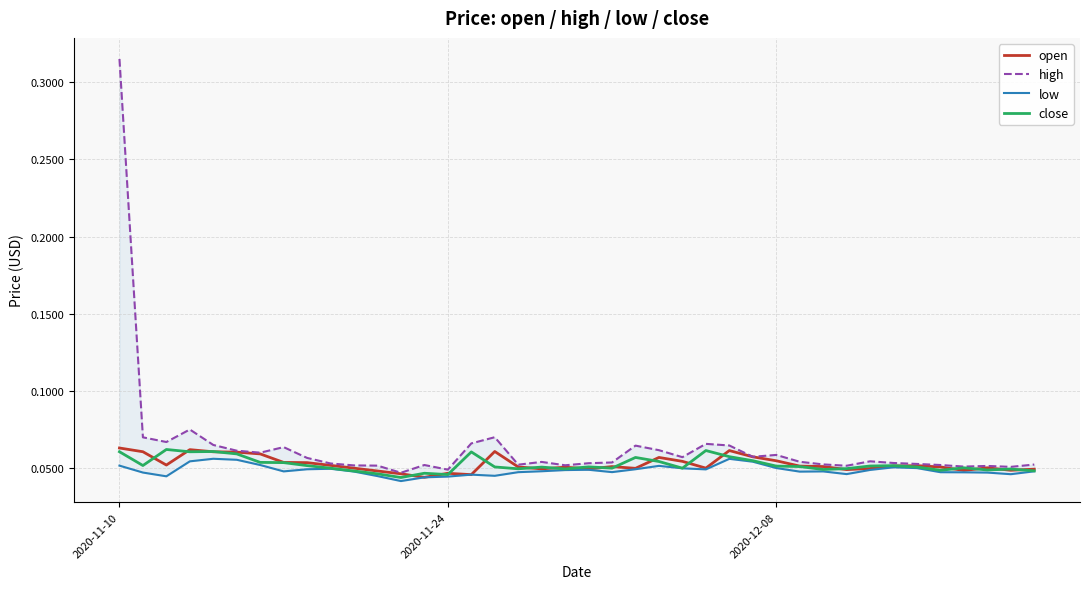

What is the sum of all close values?

2.1